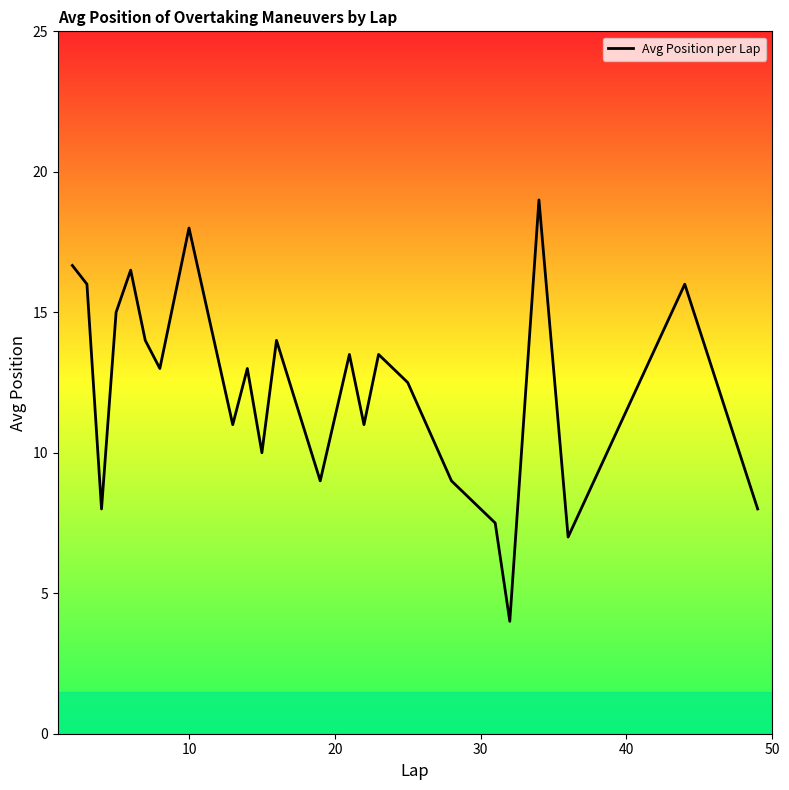

Reading left to right, what are all the values shown in this chart?

16.7	16.0	8.0	15.0	16.5	14.0	13.0	18.0	11.0	13.0	10.0	14.0	9.0	13.5	11.0	13.5	12.5	9.0	7.5	4.0	19.0	7.0	16.0	8.0